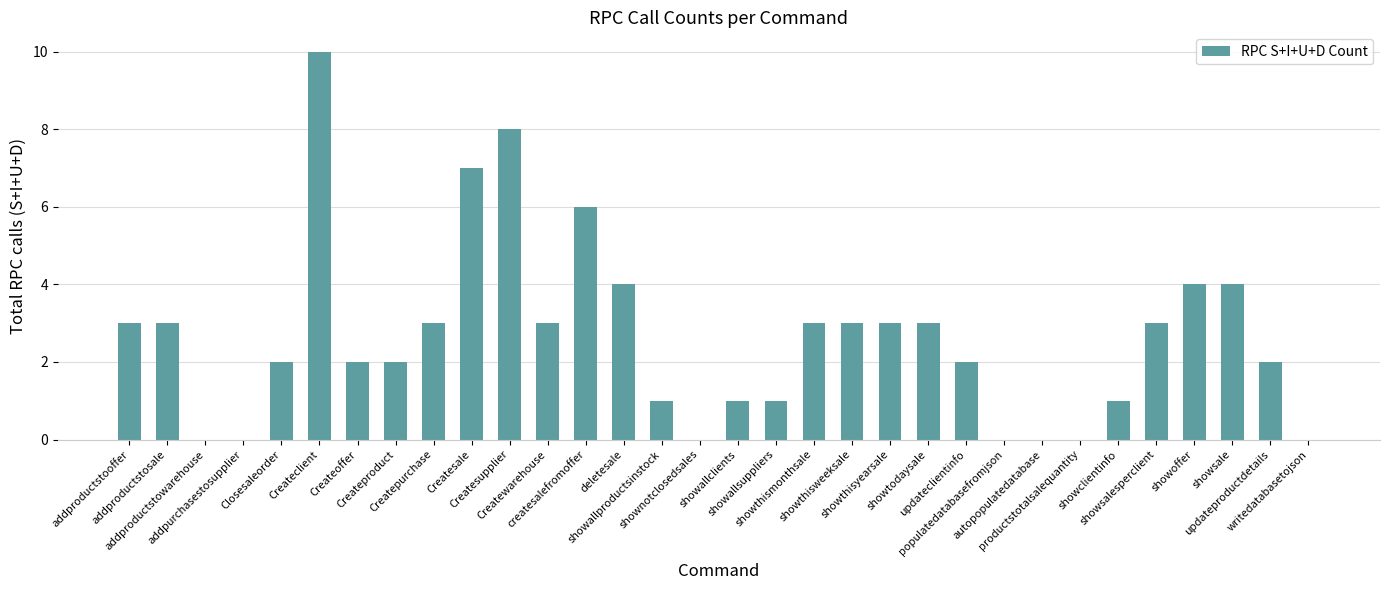

What is the sum of all values?

84